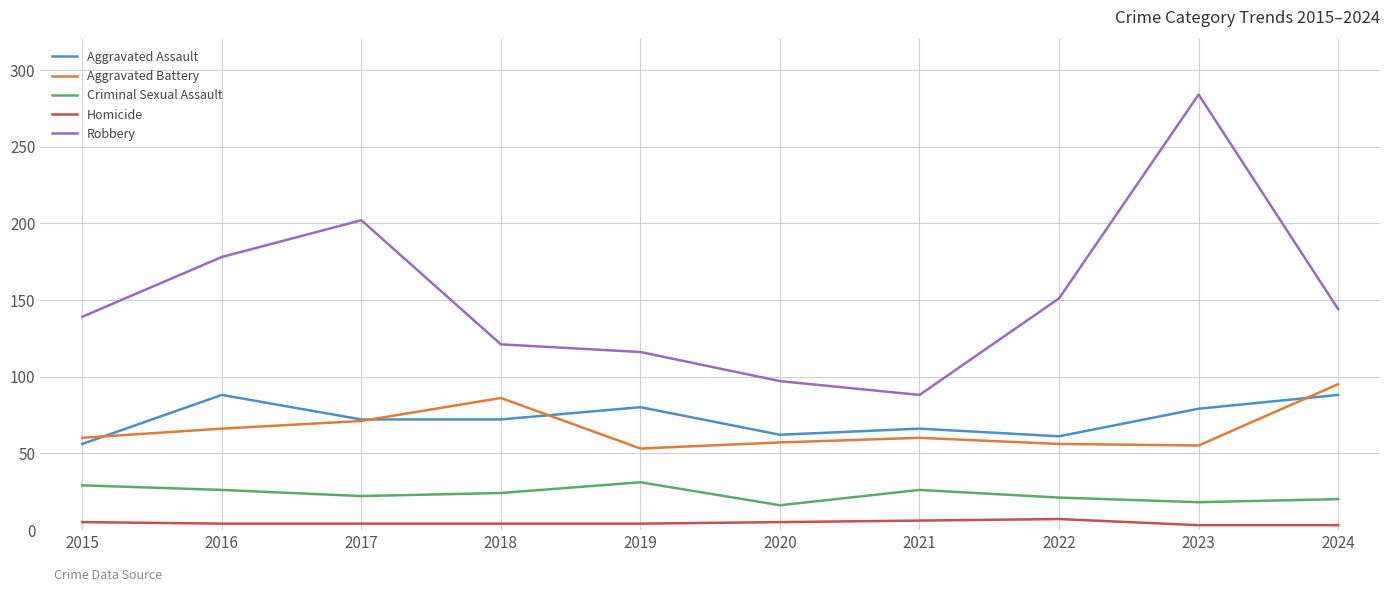

Which series has the largest range (max minus min)?

Robbery